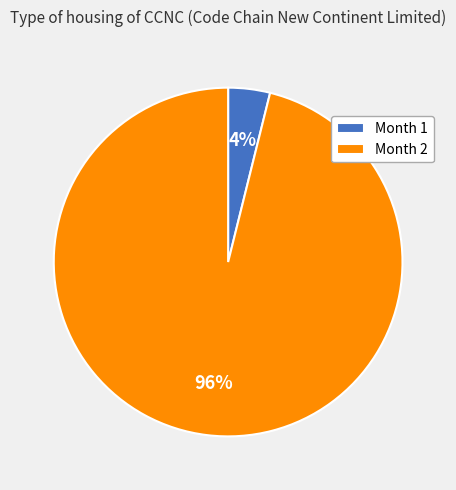

Is it true that Month 1 is 4% of the pie?

True